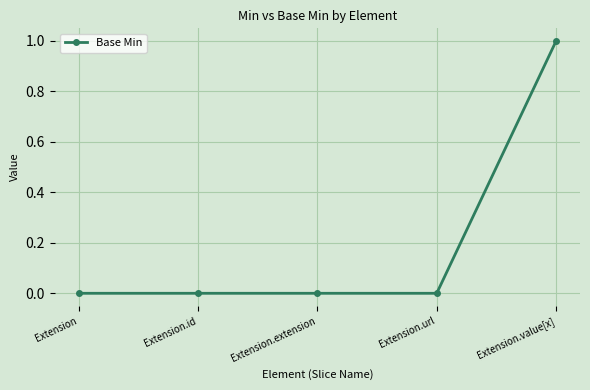

Is it true that the value at Extension.extension is 0?

True